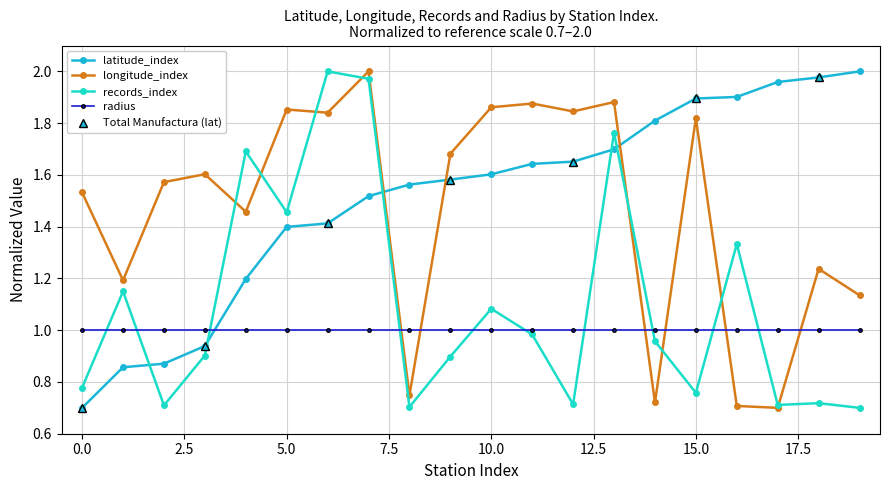

What is the difference between the highest and lowest values at 3?

0.7